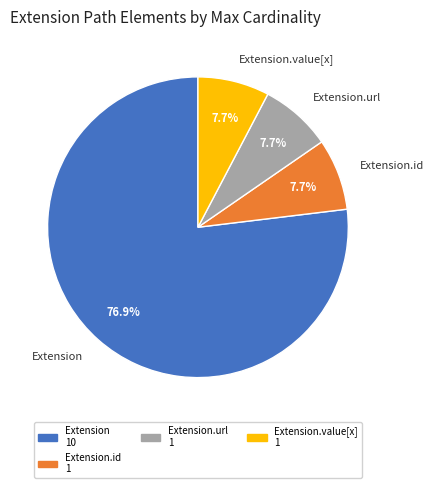

Count the number of slices in the pie.

4